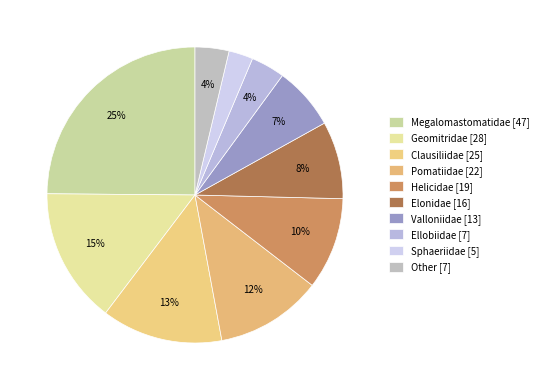

Do Ellobiidae and Valloniidae together represent more than half of the pie?

No